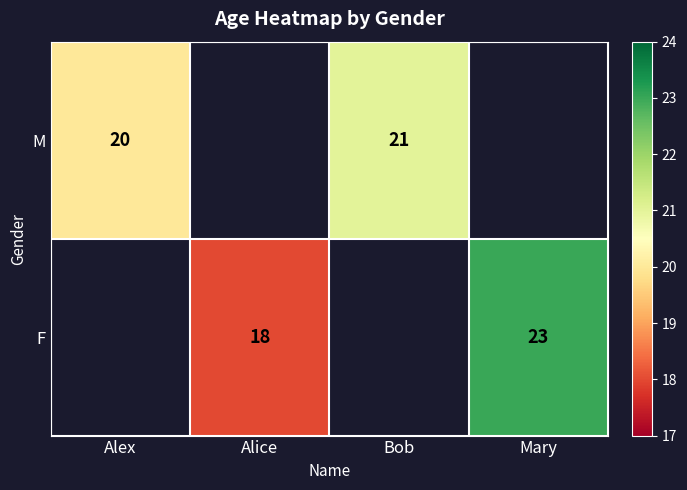

At how many categories does at least one series exceed 20?

2